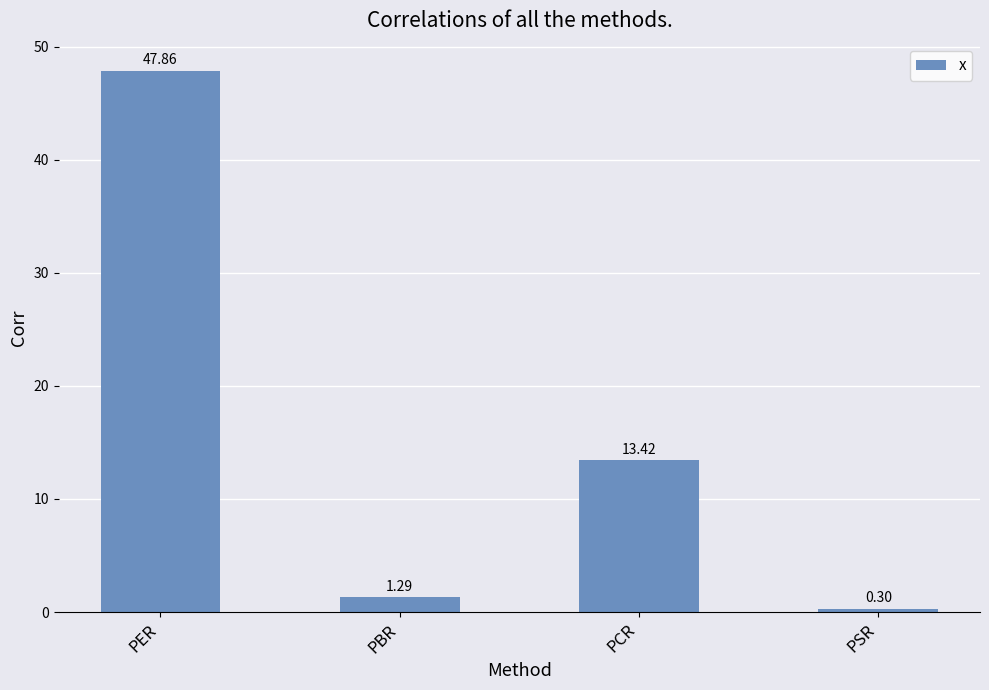

What is the difference between the maximum and minimum values?

47.6